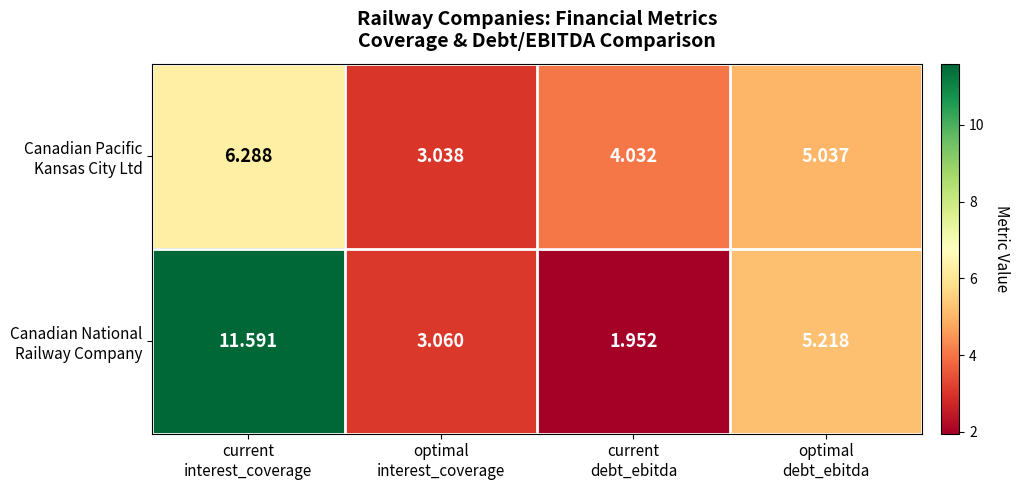

How many distinct data groups are displayed?

2